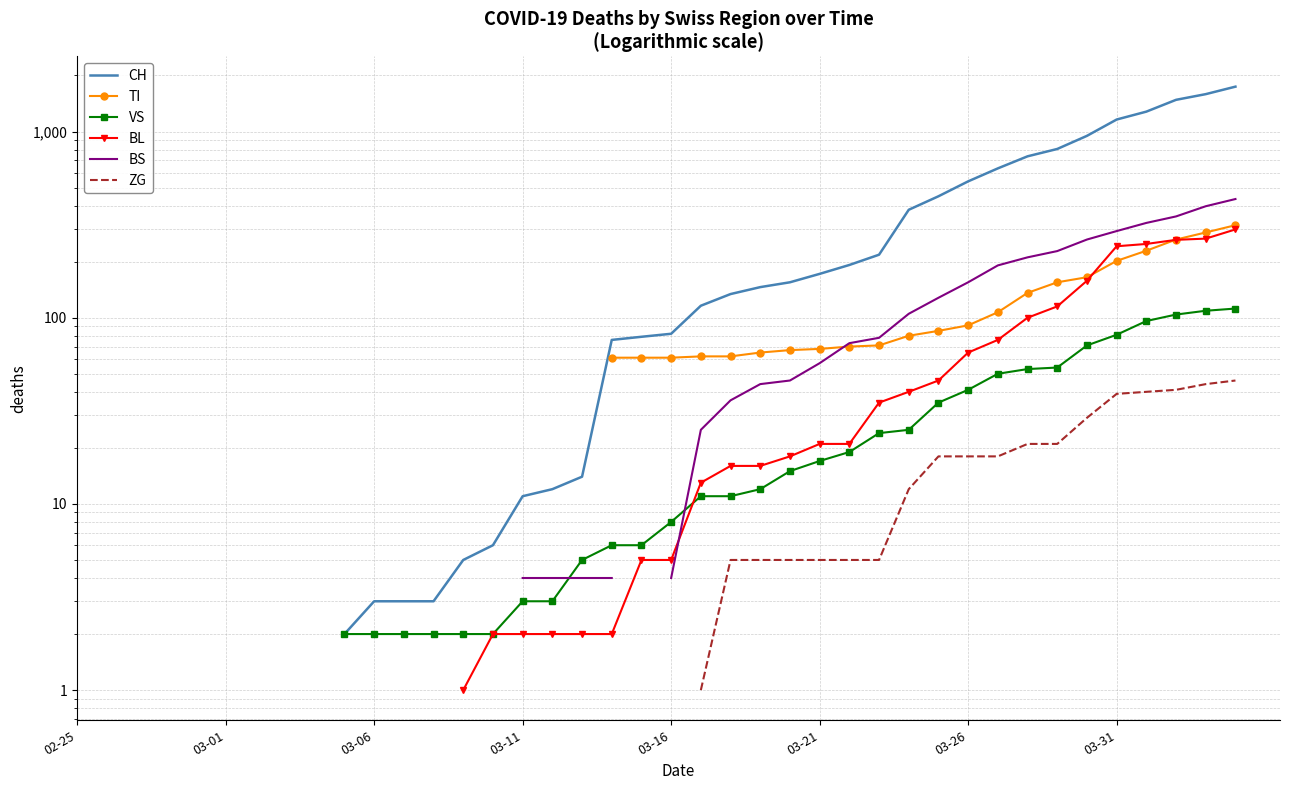

How many distinct data groups are displayed?

6